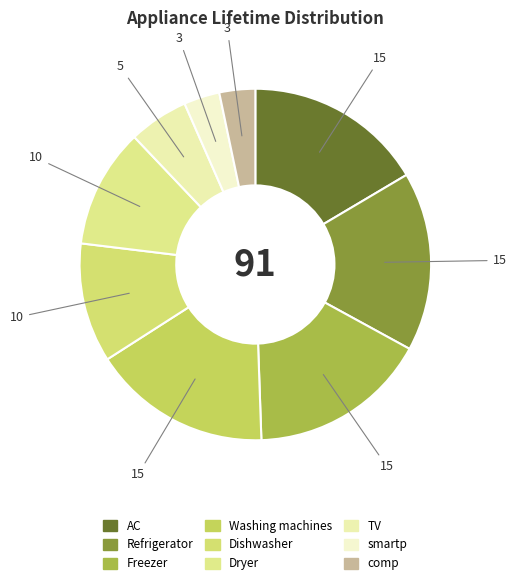

How many slices are in this pie chart?

9